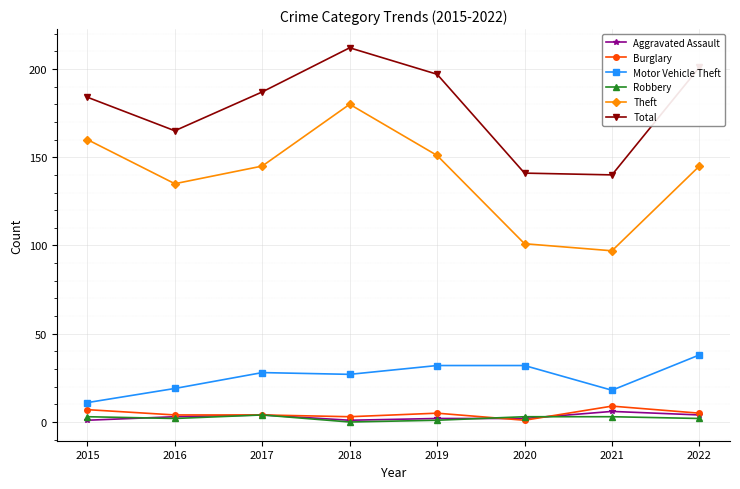

In Theft, how many points are higher than both neighbors (excluding endpoints)?

1